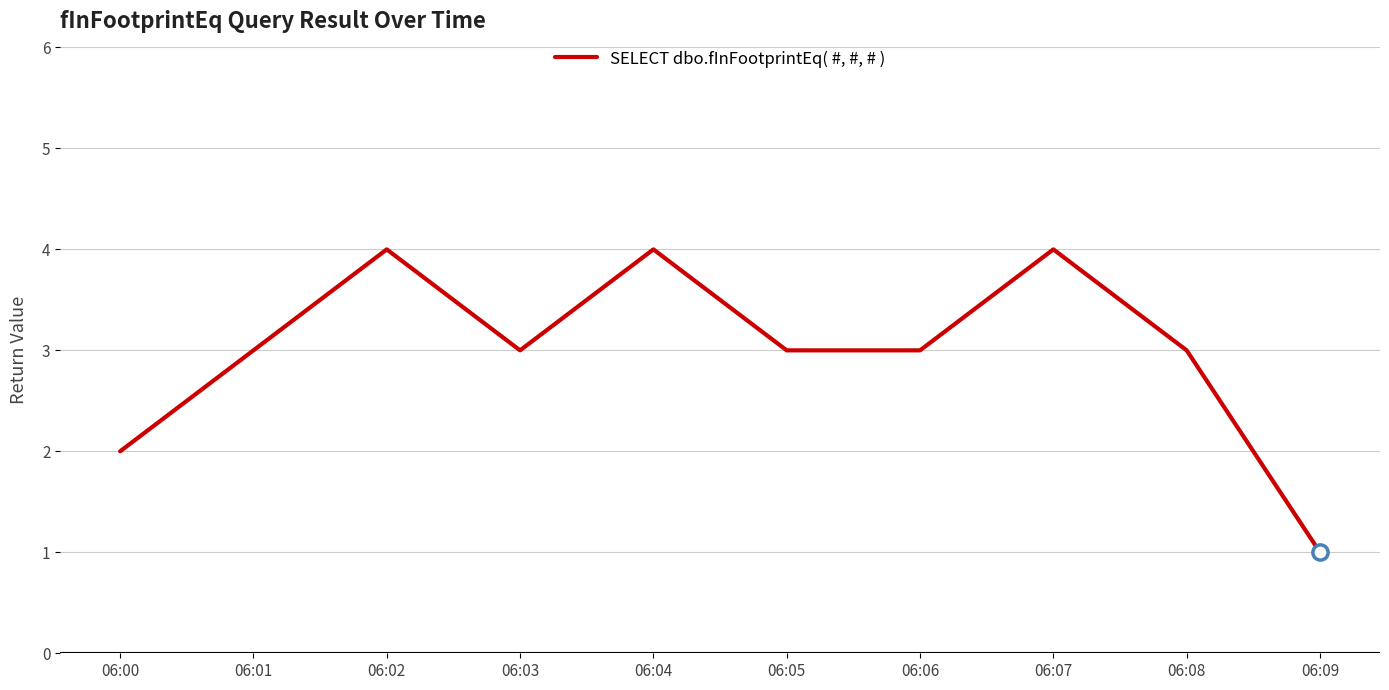

What is the ratio of the value at 06:06 to the value at 06:04?

0.8